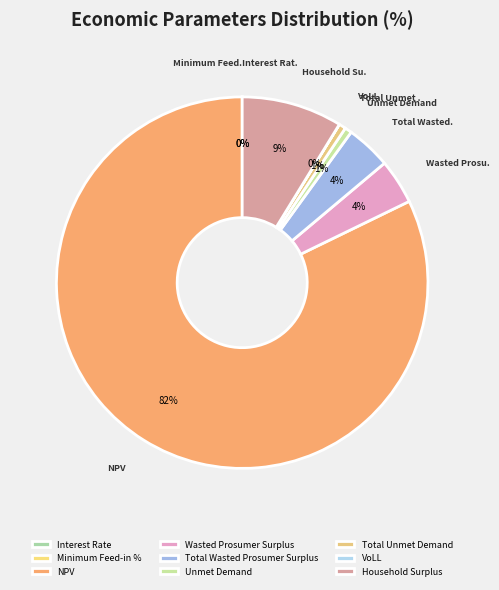

The Interest Rate slice represents 0% of the pie. True or false?

True